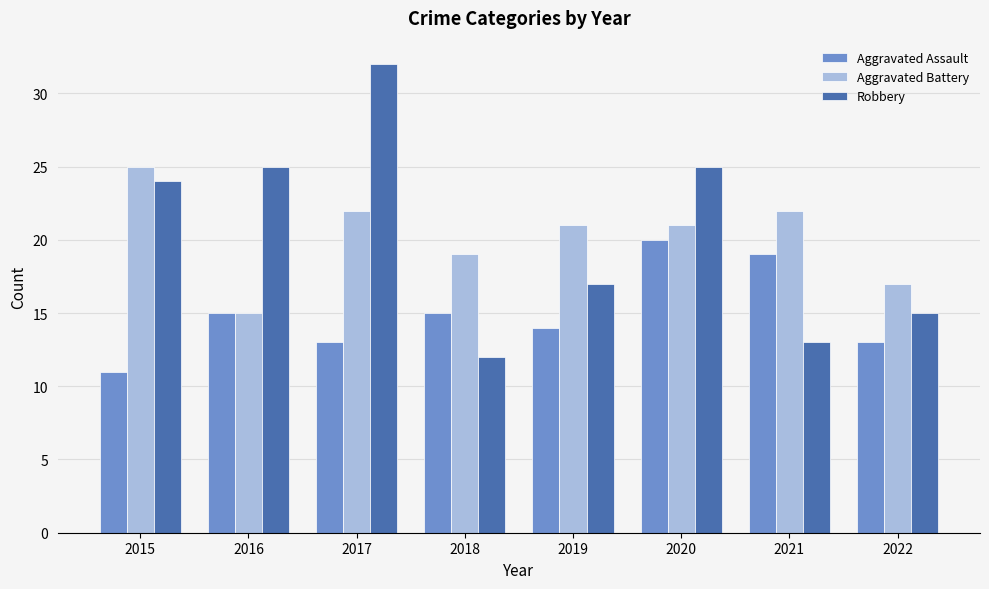

At 2017, list the series in order from largest to smallest.

Robbery, Aggravated Battery, Aggravated Assault